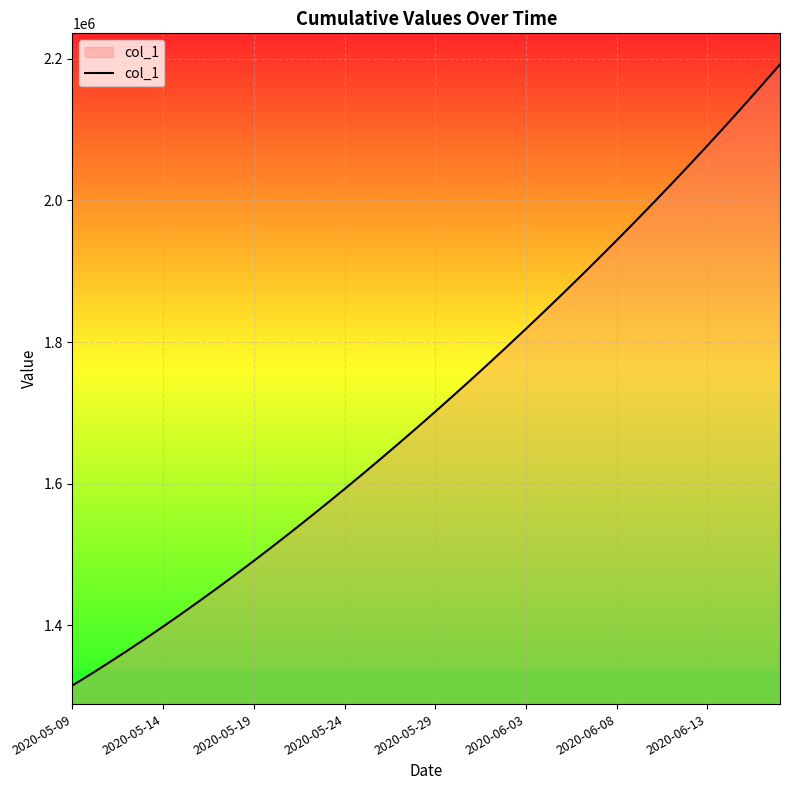

What is the minimum value shown in the chart?

1315099.0